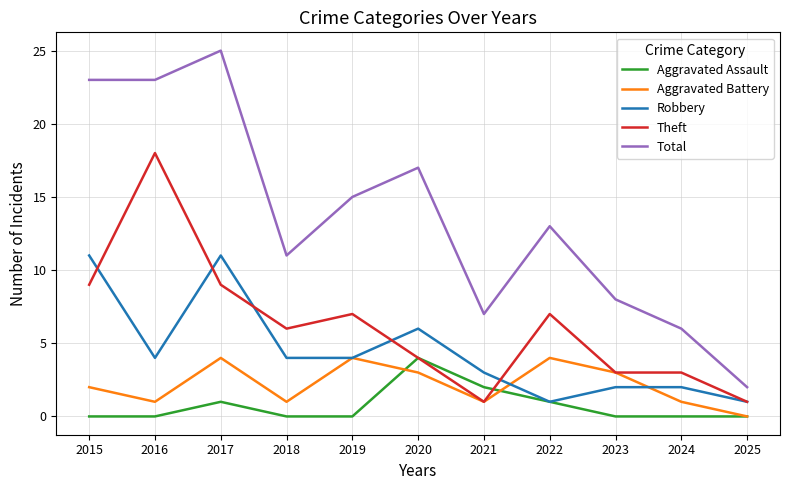

Between 2024 and 2025, which series saw the biggest shift?

Total